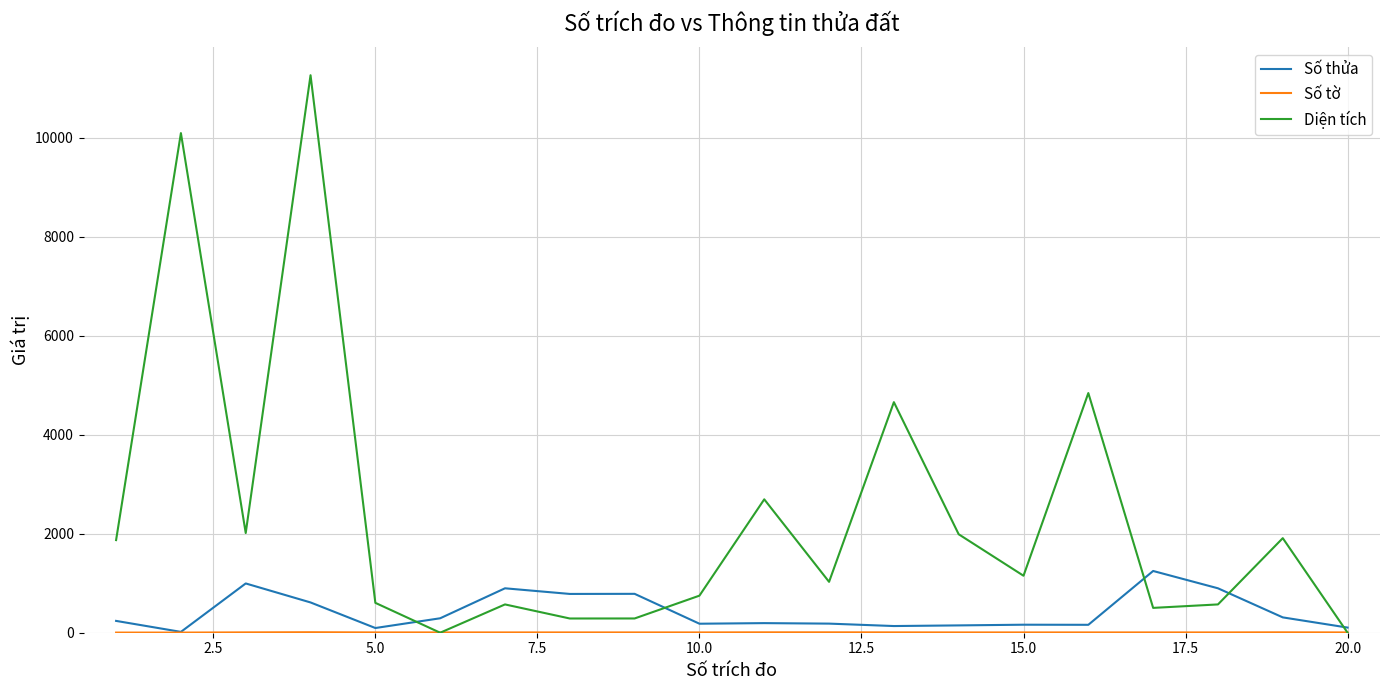

Which series has the largest range (max minus min)?

Diện tích